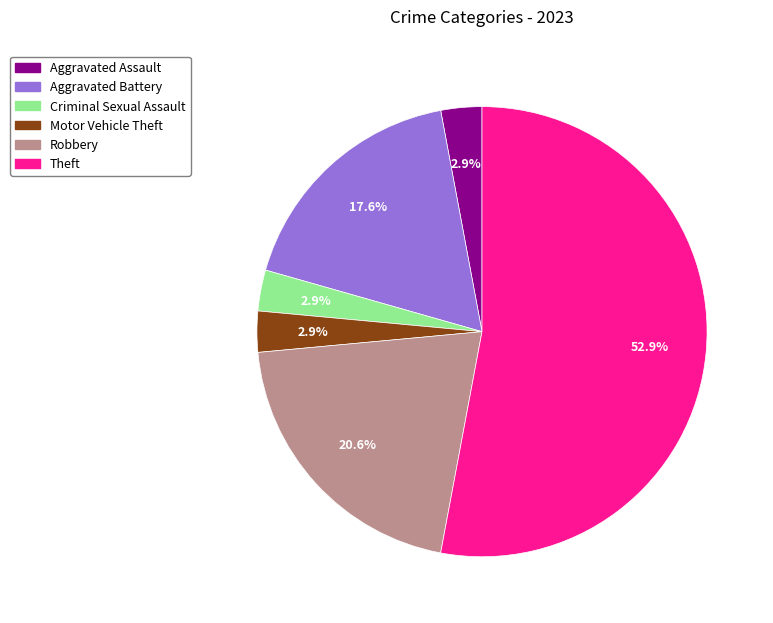

What is the majority slice?

Theft